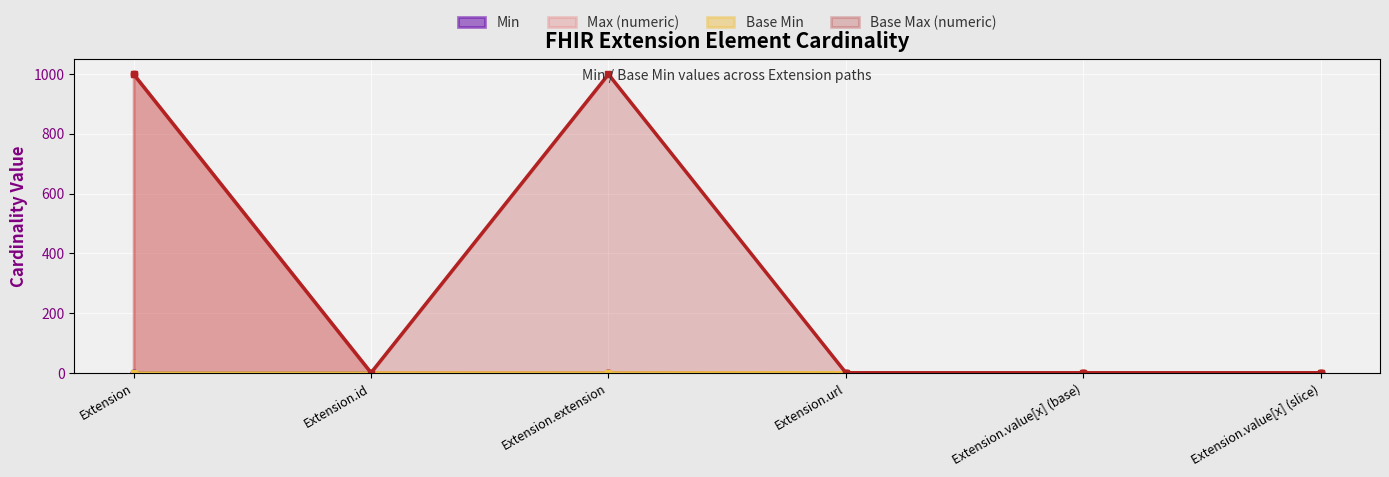

What is the label of the 6th point from the left?

Extension.value[x] (slice)